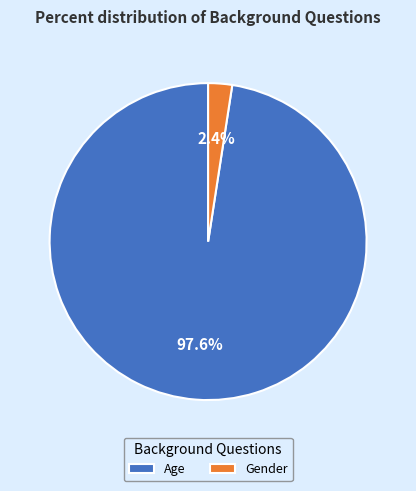

How many slices are in this pie chart?

2